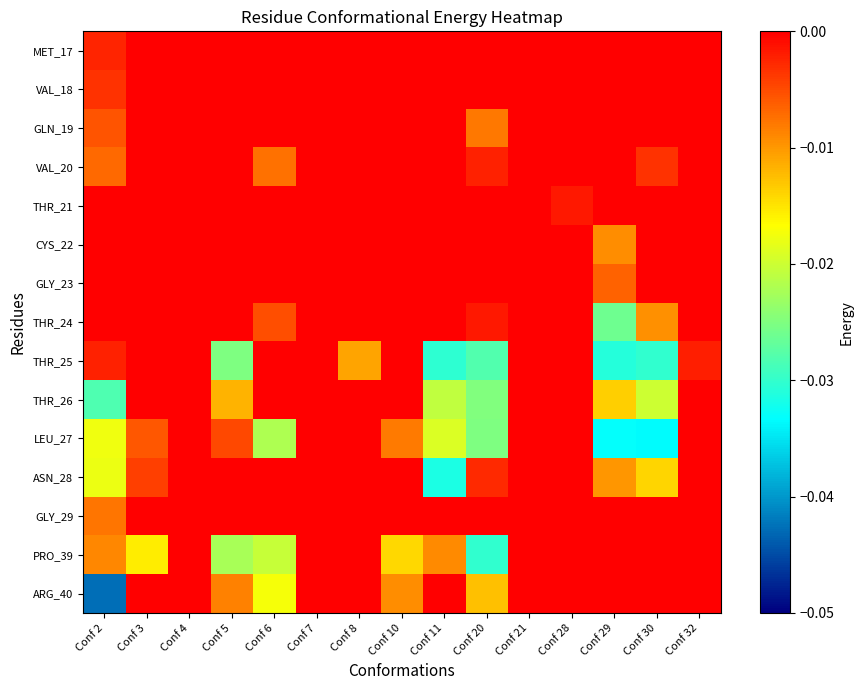

Between Conf 2 and Conf 32, which series saw the biggest shift?

ARG_40